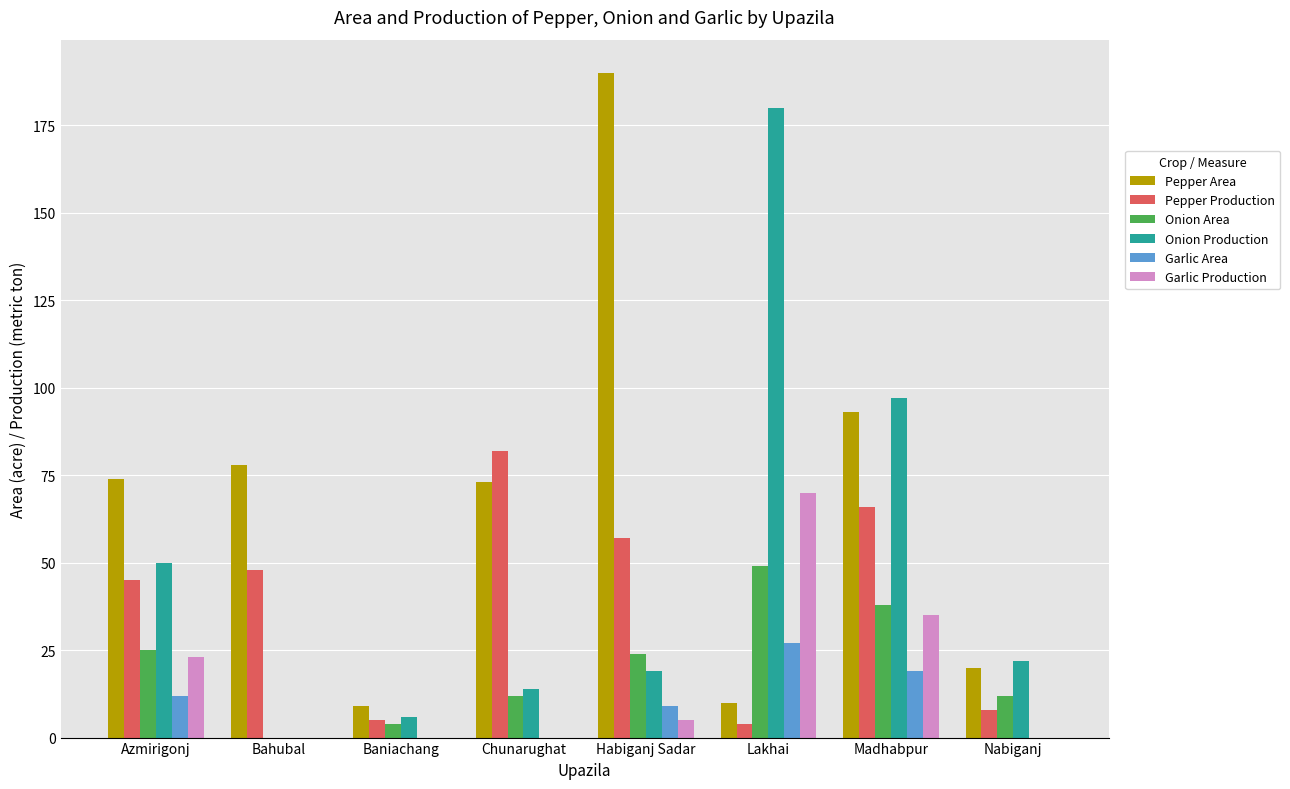

What is the maximum value for Pepper Production?

82